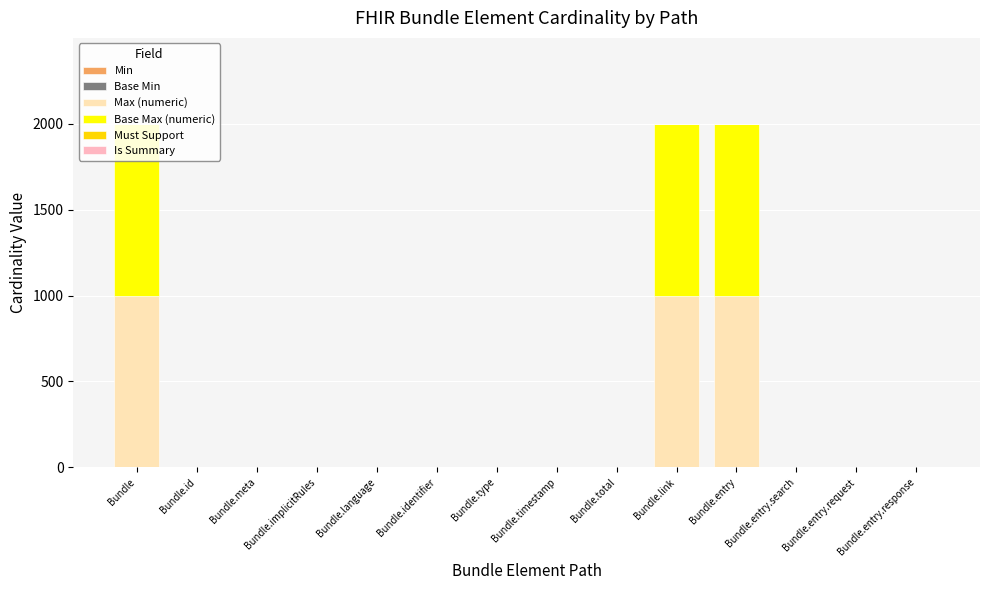

What is the total value across all series at Bundle.link?

1999